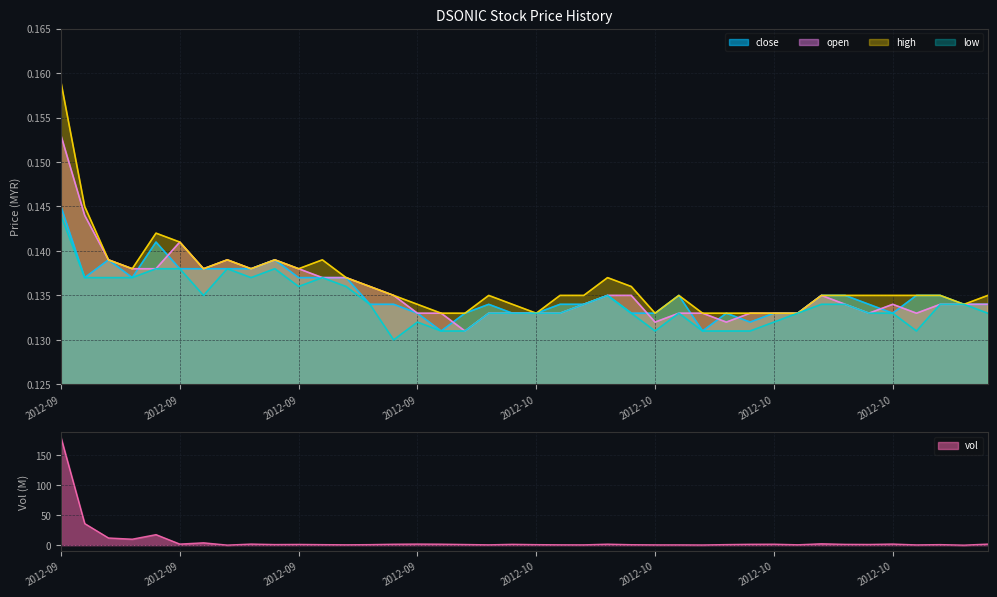

Between which two adjacent categories do vol and low first intersect?

2012-09-11 and 2012-09-12